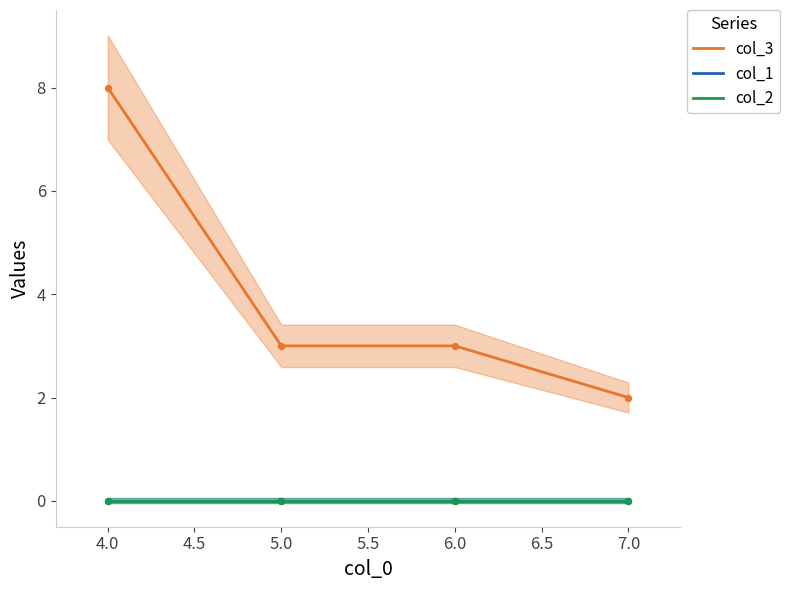

Is the value of col_1 at 4.0 greater than the value of col_3 at 7.0?

No